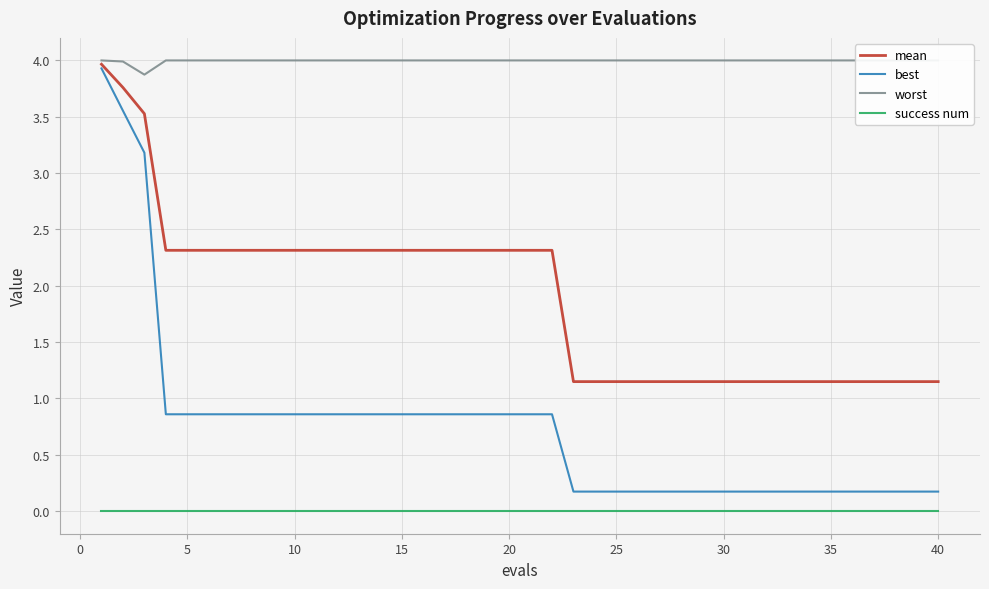

True or false: worst and success num cross at least once.

False